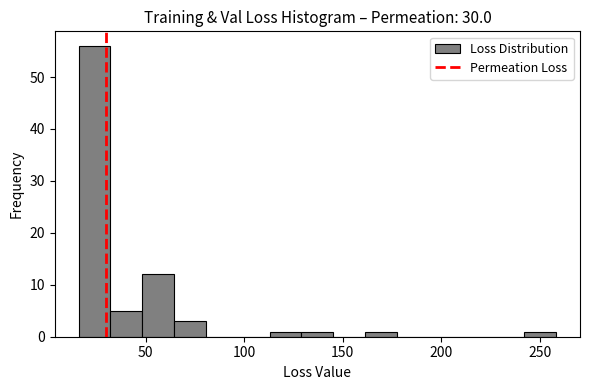

Around what value on the x-axis is the tallest bar? Give the approximate position of its centre, as read against the axis.

25